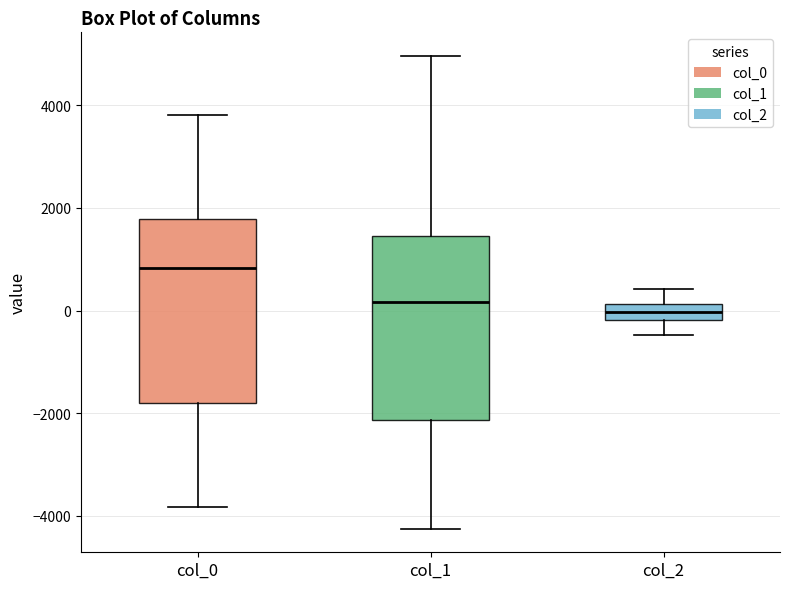

Where does the upper whisker of the box for col_2 end on the y-axis? The values are not printed on the chart, so give them approximately, as read against the axis.

400